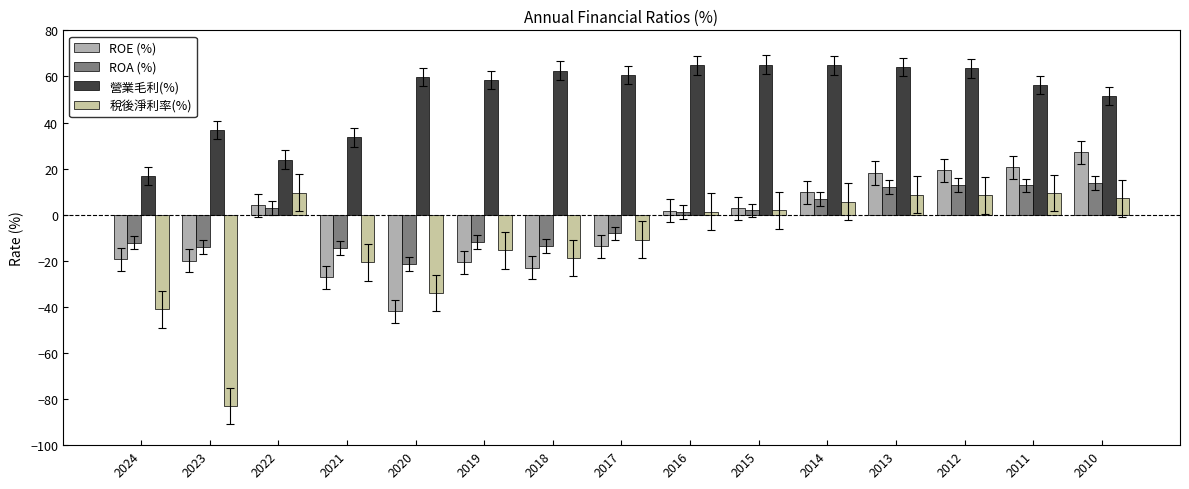

What is the total value across all series at 2019?

10.6